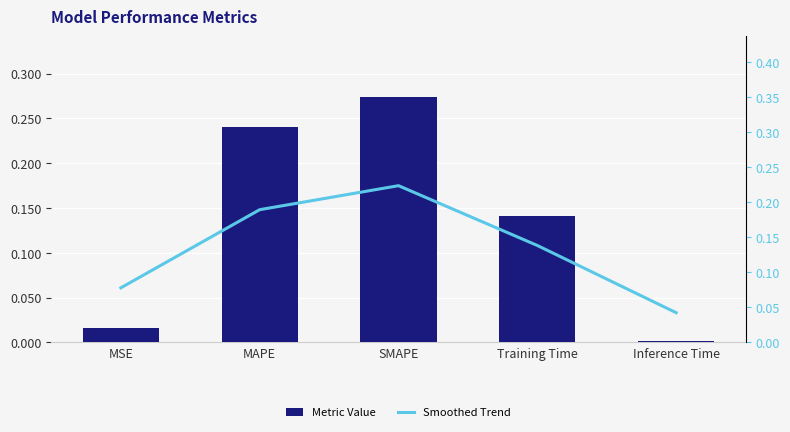

Is the value of Smoothed Trend at MSE greater than the value of Metric Value at MSE?

Yes